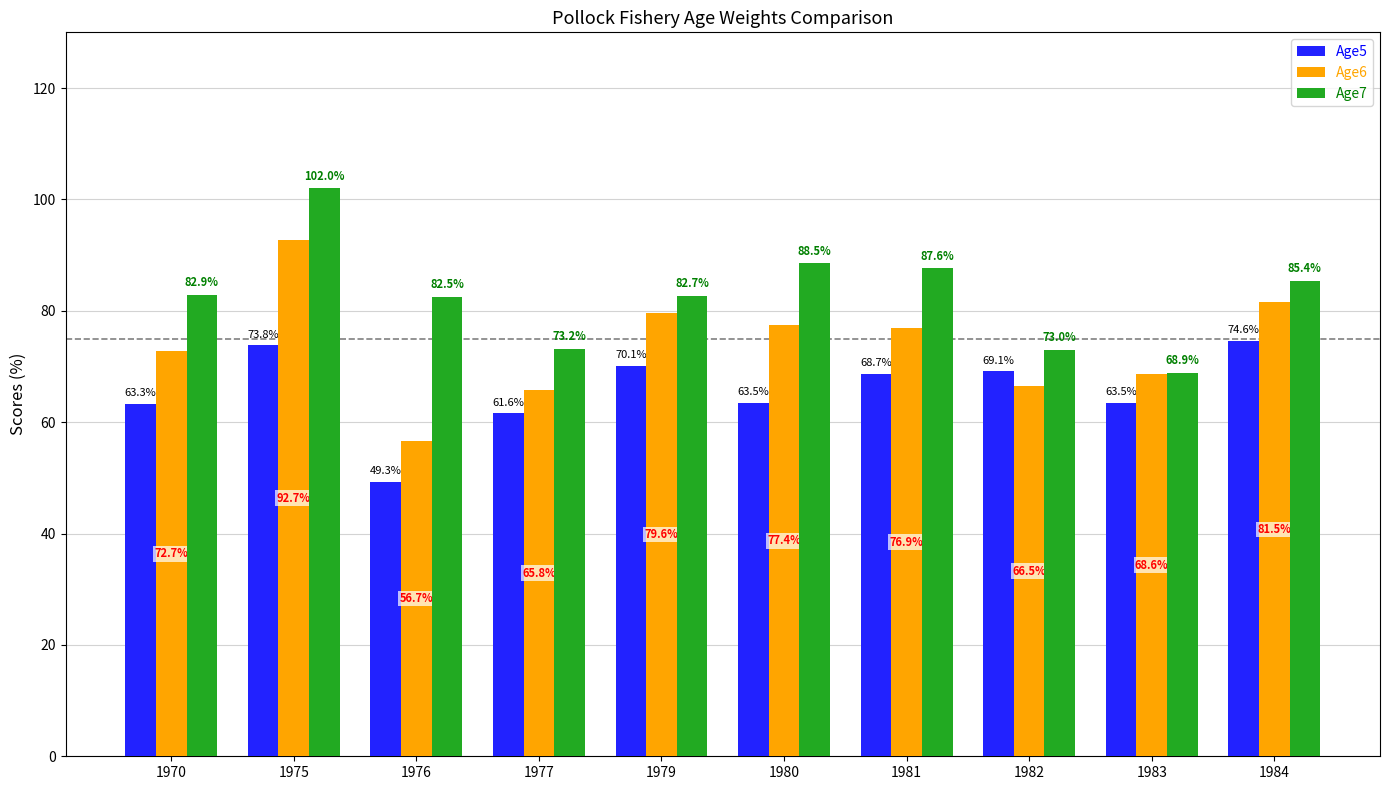

Reading right to left, transcribe all the data shown in this chart.

Age5: 0.7	0.6	0.7	0.7	0.6	0.7	0.6	0.5	0.7	0.6
Age6: 0.8	0.7	0.7	0.8	0.8	0.8	0.7	0.6	0.9	0.7
Age7: 0.9	0.7	0.7	0.9	0.9	0.8	0.7	0.8	1.0	0.8